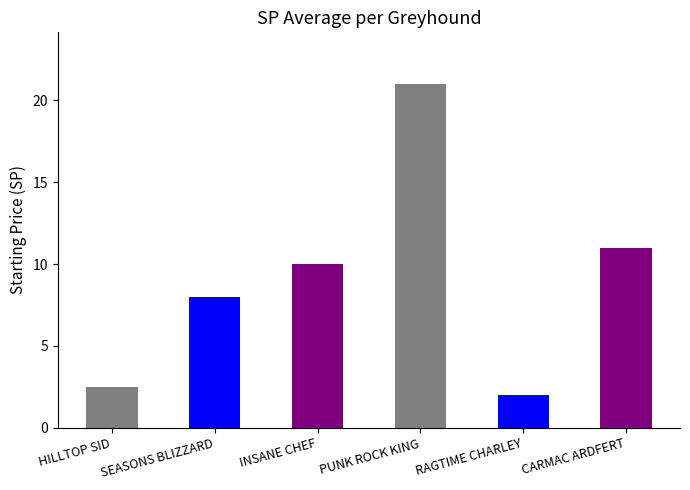

What is the change in value from INSANE CHEF to PUNK ROCK KING?

+11.0